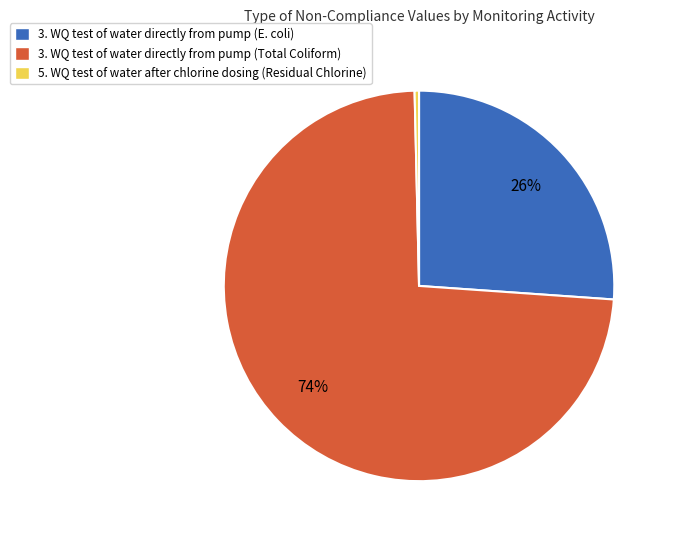

What percentage is the 3. WQ test of water directly from pump (Total Coliform) slice, to the nearest percent?

74%